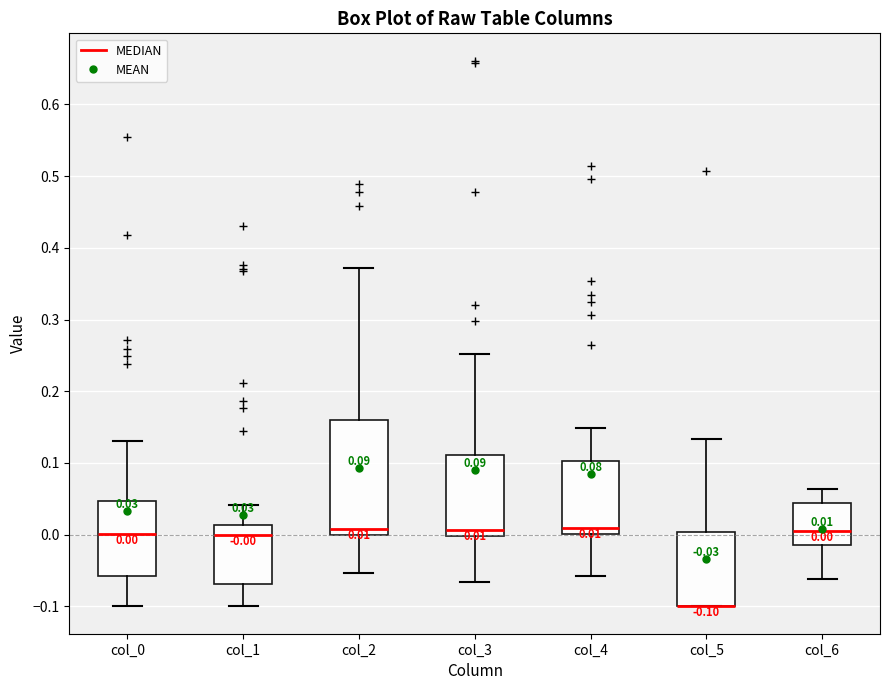

Which box is the tallest, from its lower edge to its upper edge?

col_2